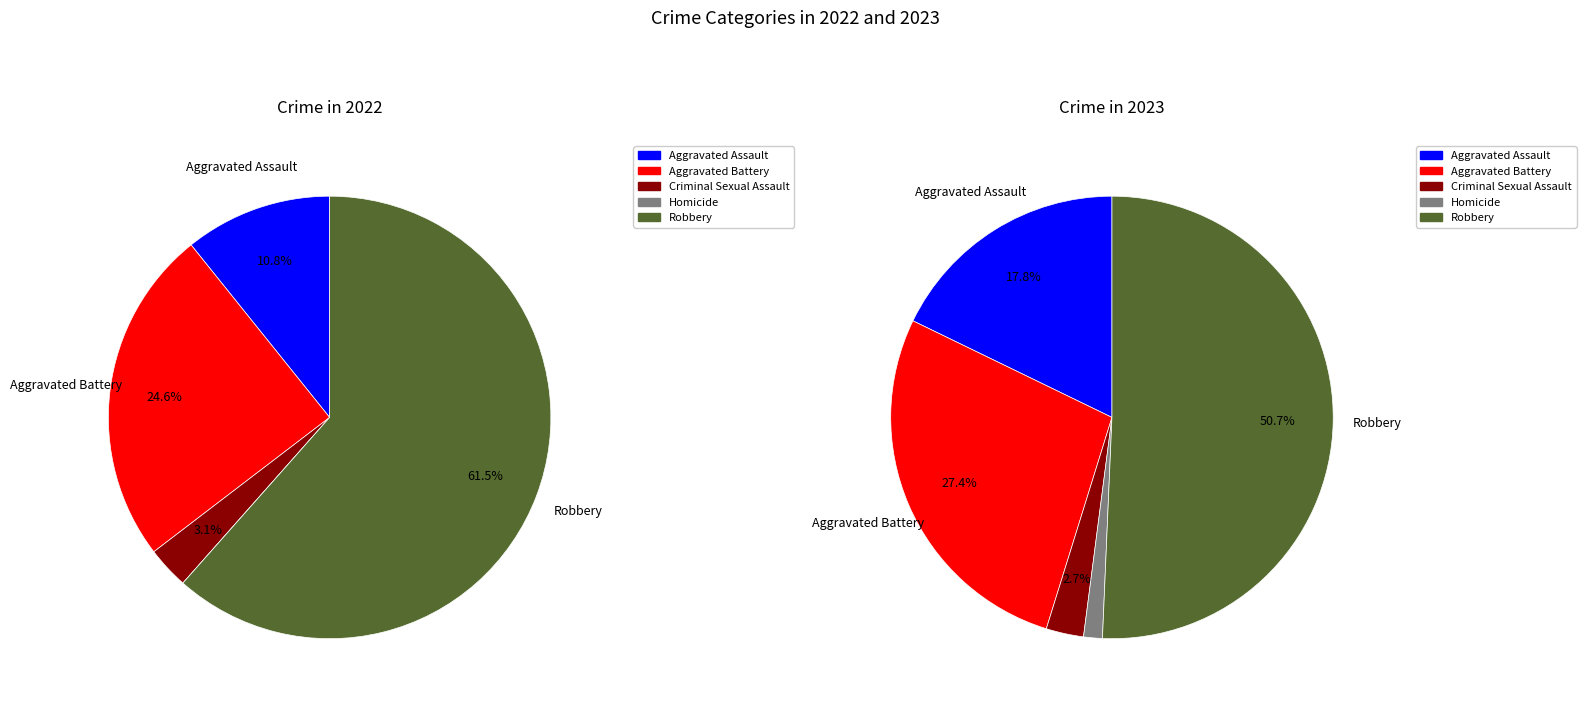

What percentage is the Aggravated Battery slice, to the nearest percent?

25%